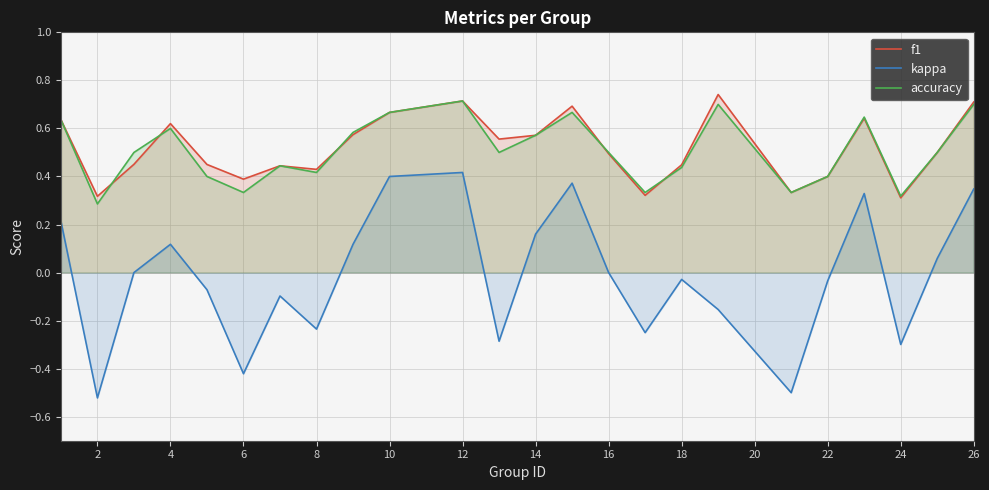

Which series has the widest spread of values?

kappa